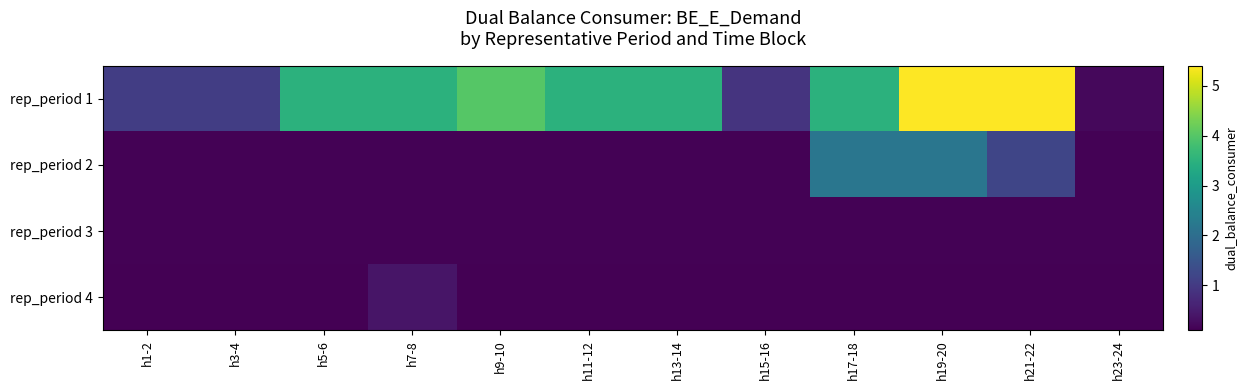

Reading left to right, list all the values displayed in this chart.

rep_period 1: h1-2=1.1	h3-4=1.1	h5-6=3.5	h7-8=3.5	h9-10=4.0	h11-12=3.5	h13-14=3.5	h15-16=0.9	h17-18=3.5	h19-20=5.4	h21-22=5.4	h23-24=0.2
rep_period 2: h1-2=0.1	h3-4=0.1	h5-6=0.1	h7-8=0.1	h9-10=0.1	h11-12=0.1	h13-14=0.1	h15-16=0.1	h17-18=2.2	h19-20=2.2	h21-22=1.2	h23-24=0.1
rep_period 3: h1-2=0.1	h3-4=0.1	h5-6=0.1	h7-8=0.1	h9-10=0.1	h11-12=0.1	h13-14=0.1	h15-16=0.1	h17-18=0.1	h19-20=0.1	h21-22=0.1	h23-24=0.1
rep_period 4: h1-2=0.1	h3-4=0.1	h5-6=0.1	h7-8=0.4	h9-10=0.1	h11-12=0.1	h13-14=0.1	h15-16=0.1	h17-18=0.1	h19-20=0.1	h21-22=0.1	h23-24=0.1